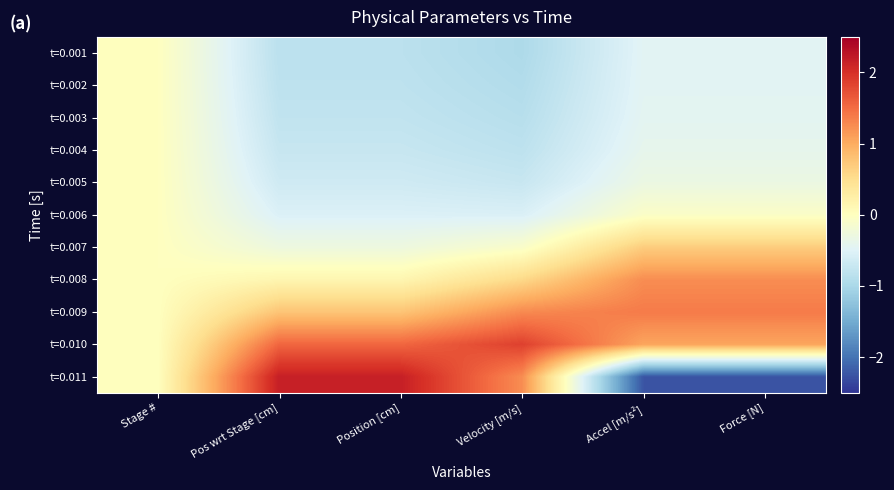

Reading right to left, extract all data points from this chart.

t=0.001: Force [N]=-0.5	Accel [m/s²]=-0.5	Velocity [m/s]=-1.0	Position [cm]=-0.8	Pos wrt Stage [cm]=-0.8	Stage #=0.0
t=0.002: Force [N]=-0.5	Accel [m/s²]=-0.5	Velocity [m/s]=-0.9	Position [cm]=-0.8	Pos wrt Stage [cm]=-0.8	Stage #=0.0
t=0.003: Force [N]=-0.4	Accel [m/s²]=-0.4	Velocity [m/s]=-0.9	Position [cm]=-0.8	Pos wrt Stage [cm]=-0.8	Stage #=0.0
t=0.004: Force [N]=-0.4	Accel [m/s²]=-0.4	Velocity [m/s]=-0.8	Position [cm]=-0.7	Pos wrt Stage [cm]=-0.7	Stage #=0.0
t=0.005: Force [N]=-0.3	Accel [m/s²]=-0.3	Velocity [m/s]=-0.7	Position [cm]=-0.7	Pos wrt Stage [cm]=-0.7	Stage #=0.0
t=0.006: Force [N]=-0.1	Accel [m/s²]=-0.1	Velocity [m/s]=-0.5	Position [cm]=-0.5	Pos wrt Stage [cm]=-0.5	Stage #=0.0
t=0.007: Force [N]=0.7	Accel [m/s²]=0.7	Velocity [m/s]=-0.1	Position [cm]=-0.3	Pos wrt Stage [cm]=-0.3	Stage #=0.0
t=0.008: Force [N]=1.2	Accel [m/s²]=1.2	Velocity [m/s]=0.6	Position [cm]=0.1	Pos wrt Stage [cm]=0.1	Stage #=0.0
t=0.009: Force [N]=1.4	Accel [m/s²]=1.4	Velocity [m/s]=1.3	Position [cm]=0.8	Pos wrt Stage [cm]=0.8	Stage #=0.0
t=0.010: Force [N]=1.1	Accel [m/s²]=1.1	Velocity [m/s]=1.9	Position [cm]=1.5	Pos wrt Stage [cm]=1.5	Stage #=0.0
t=0.011: Force [N]=-2.2	Accel [m/s²]=-2.2	Velocity [m/s]=1.3	Position [cm]=2.2	Pos wrt Stage [cm]=2.2	Stage #=0.0